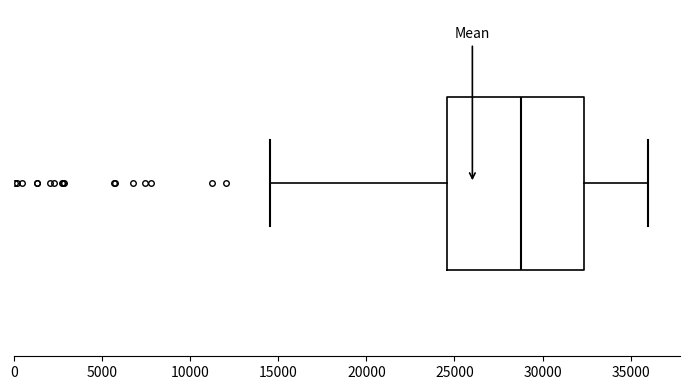

Read this box plot against the x-axis: the position of the median line, the range covered by the box, and the ends of both whiskers. The values are not printed on the chart, so give them approximately, as read against the axis.

median 29000, box 24500 to 32500, whiskers 14500 to 36000